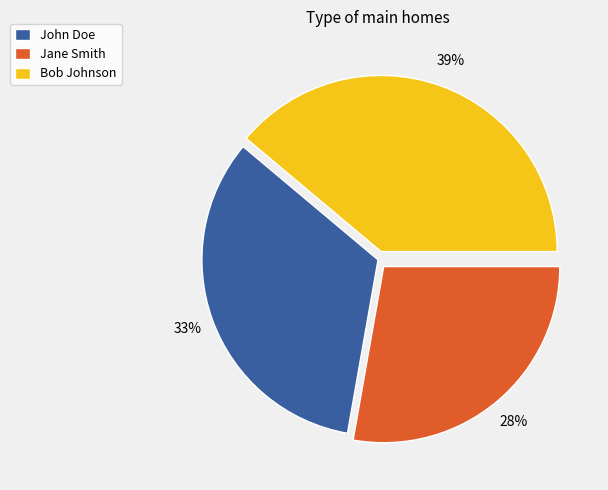

How many segments does this pie chart have?

3